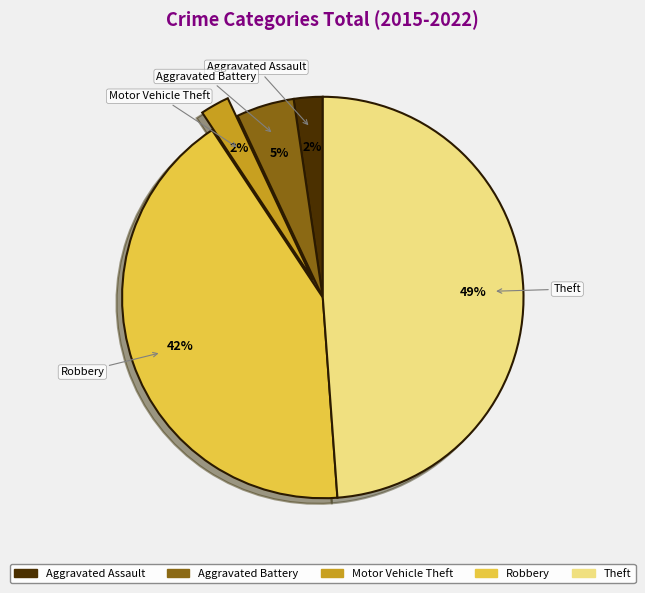

Approximately how many times larger is the value at Motor Vehicle Theft compared to Aggravated Assault?

1.0